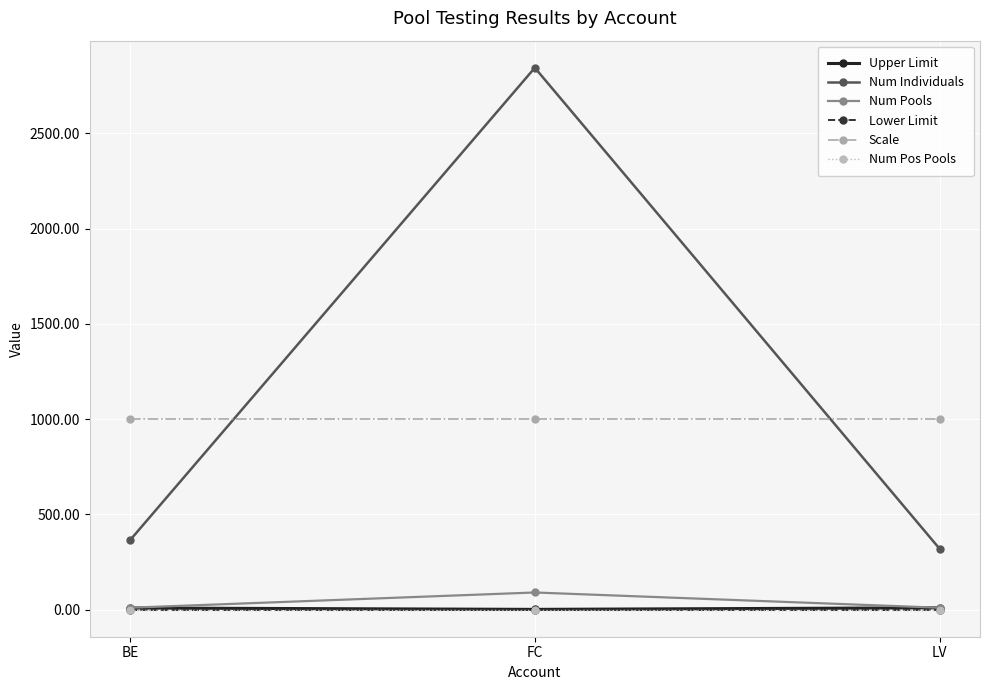

What is the spread (max minus min) of values at LV?

1000.0